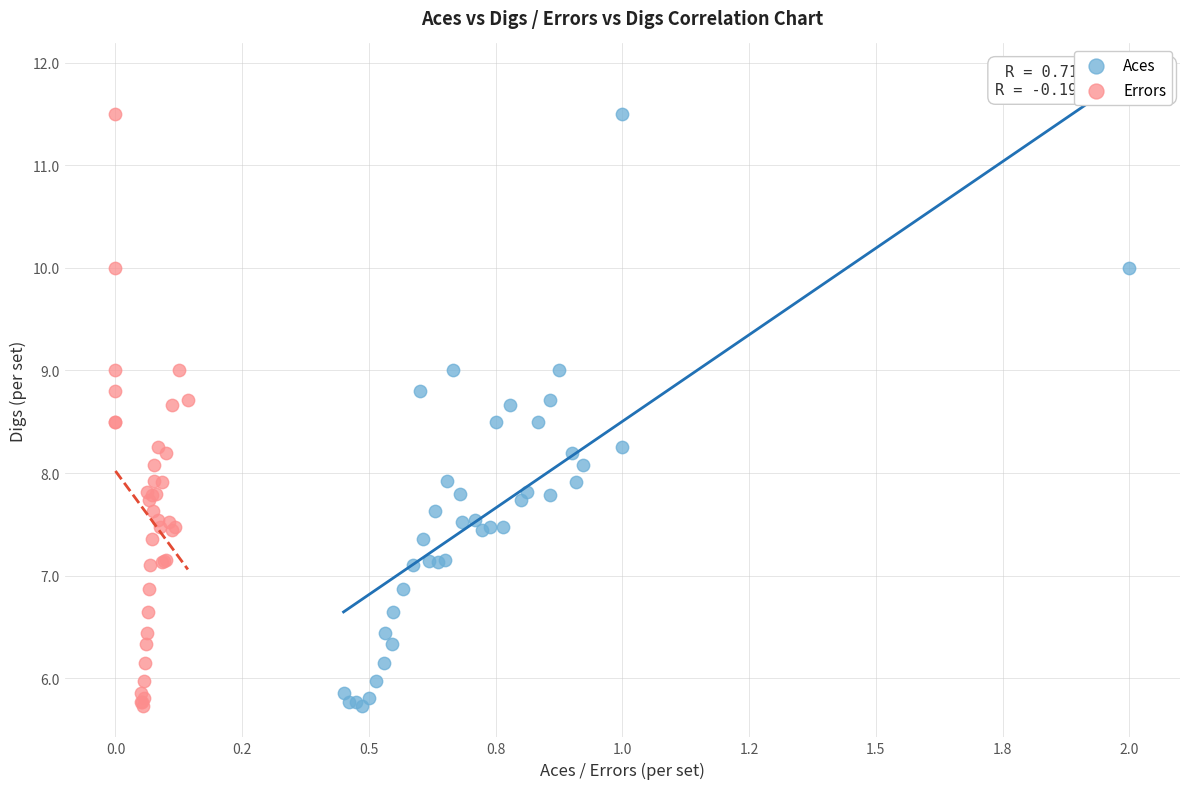

What are all the series names shown in the legend?

Aces, Errors